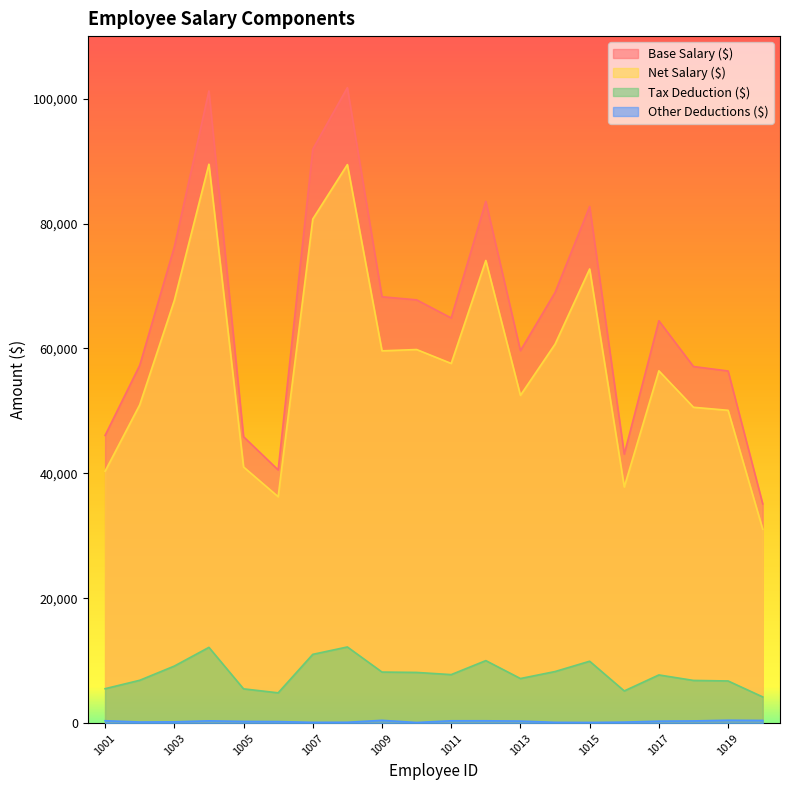

Which series changed the most between 1012 and 1015?

Net Salary ($)